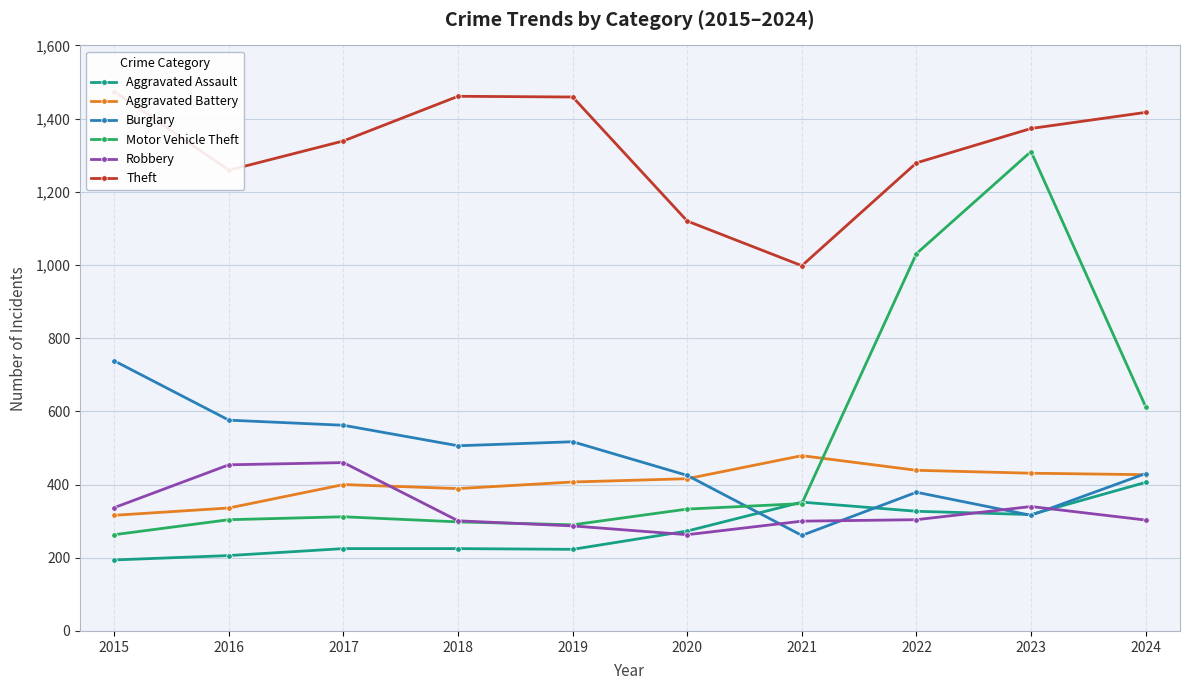

How many interior local peaks does the Theft series have?

1